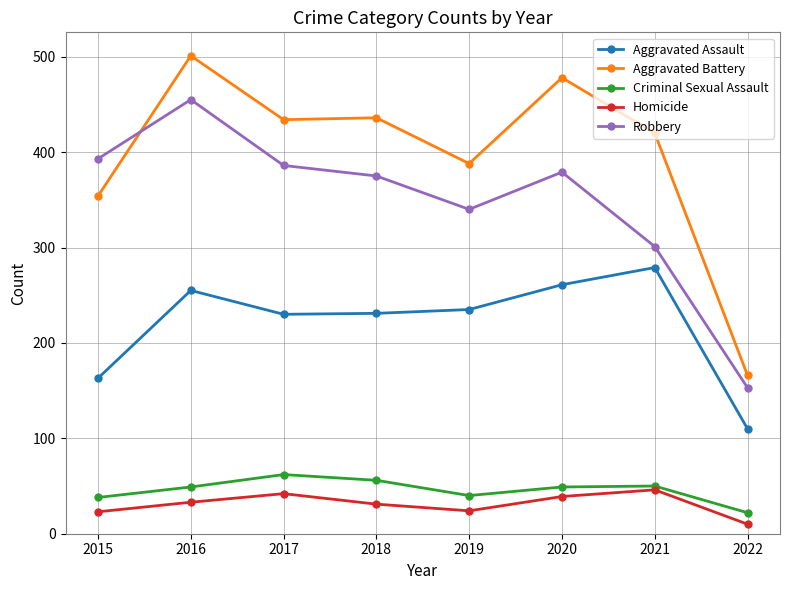

At which label does Aggravated Battery first exceed 434?

2016